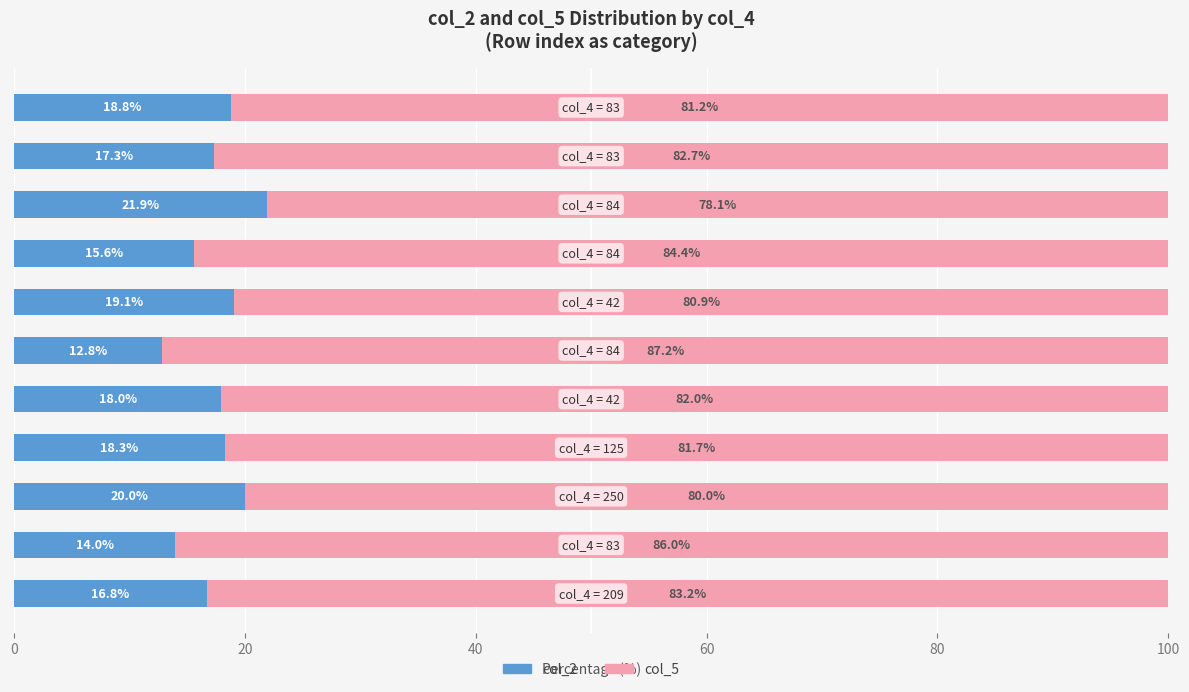

What is the maximum value for col_2?

21.9